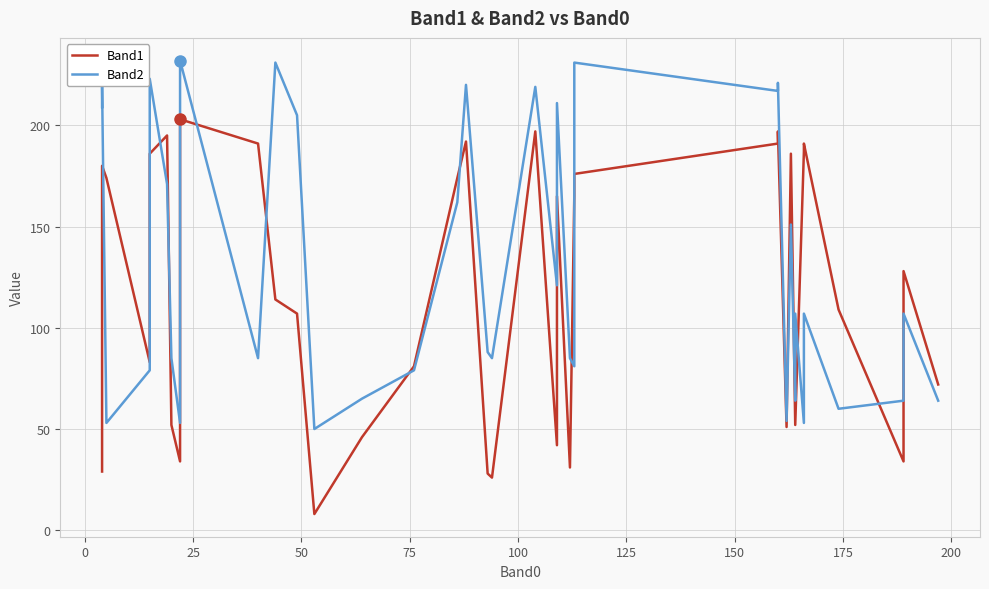

Does the chart have visible grid lines?

Yes